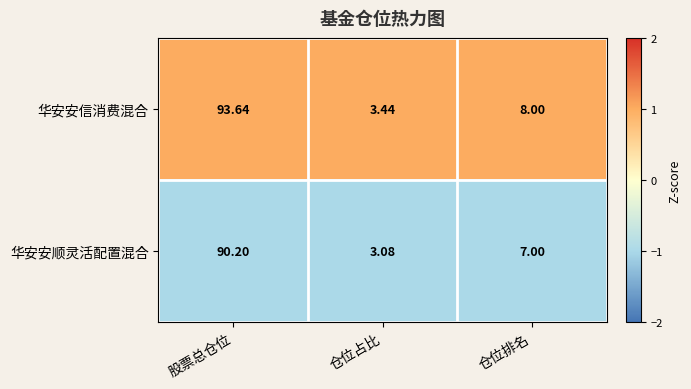

How many data points does each series have?

3